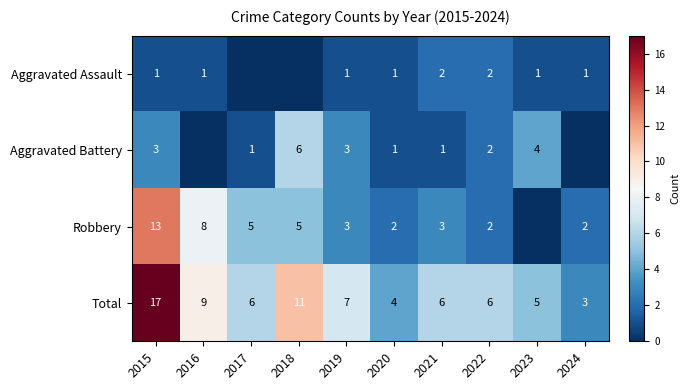

Is the value of Robbery at 2019 greater than the value of Total at 2016?

No